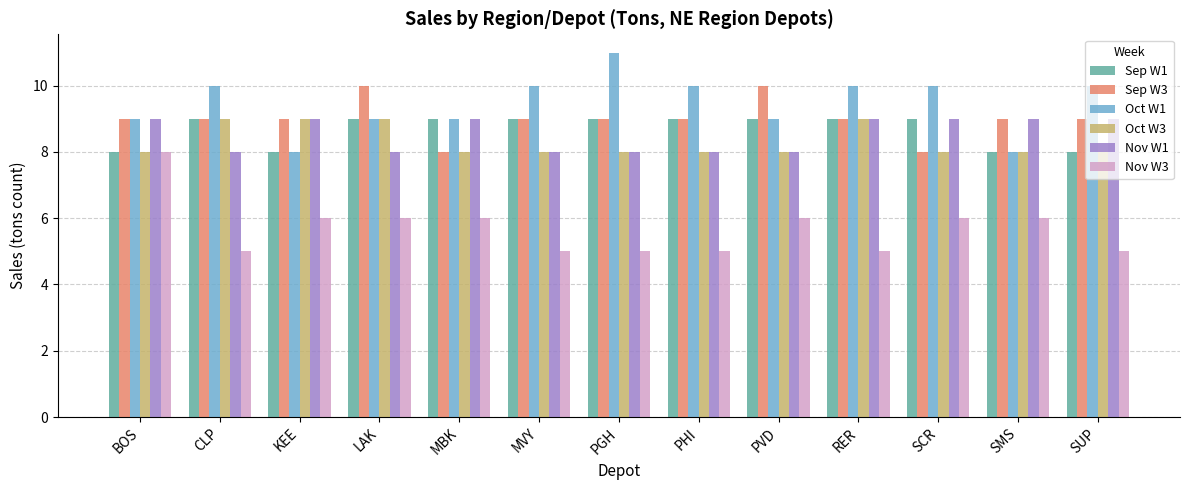

Which series has the largest total across all categories?

Oct W1